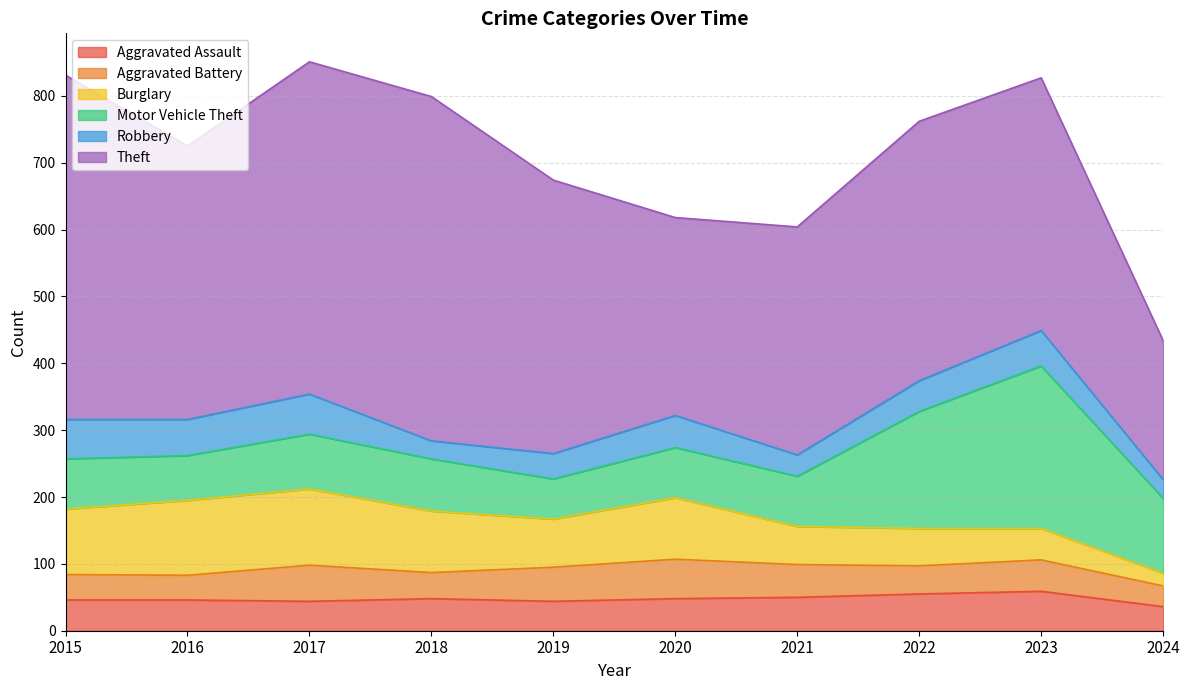

Count the number of categories in the chart.

10